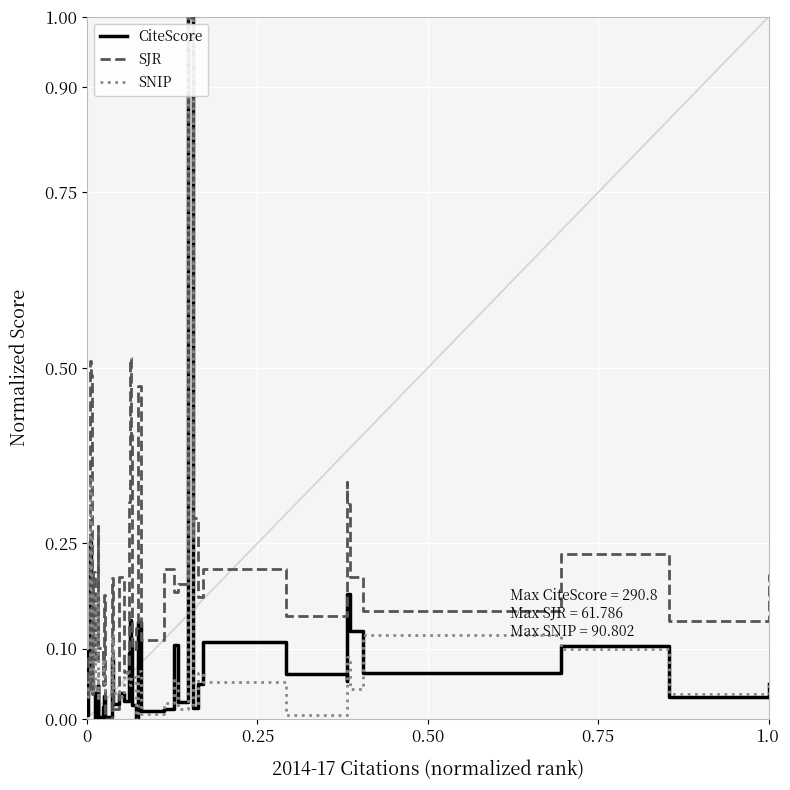

What is the maximum value shown in the chart?

1.0